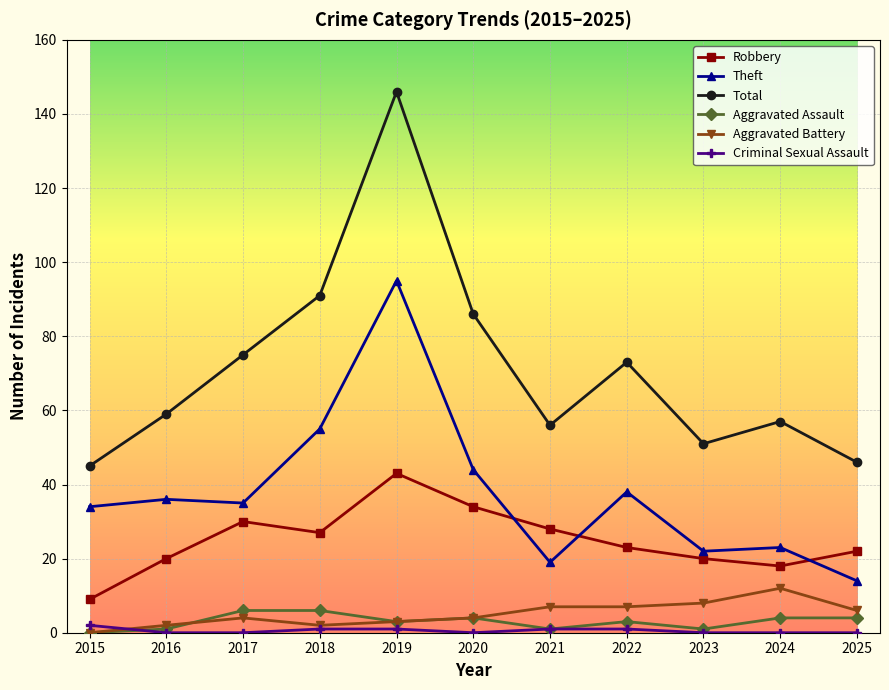

What value does the Theft series have at 2020?

44